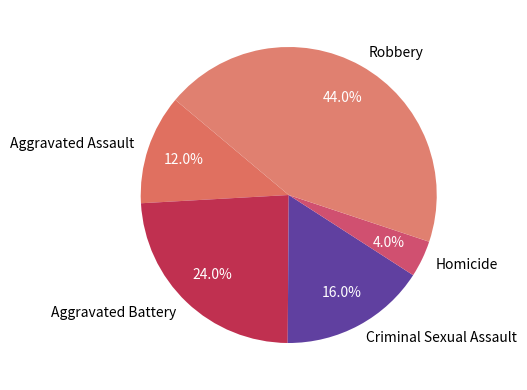

Is there a majority slice in this chart?

No